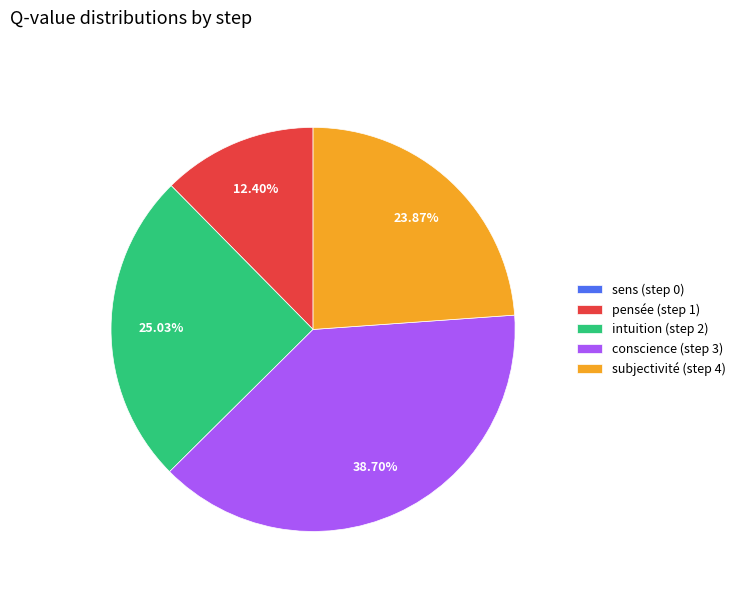

Which slice is the largest?

conscience (step 3)